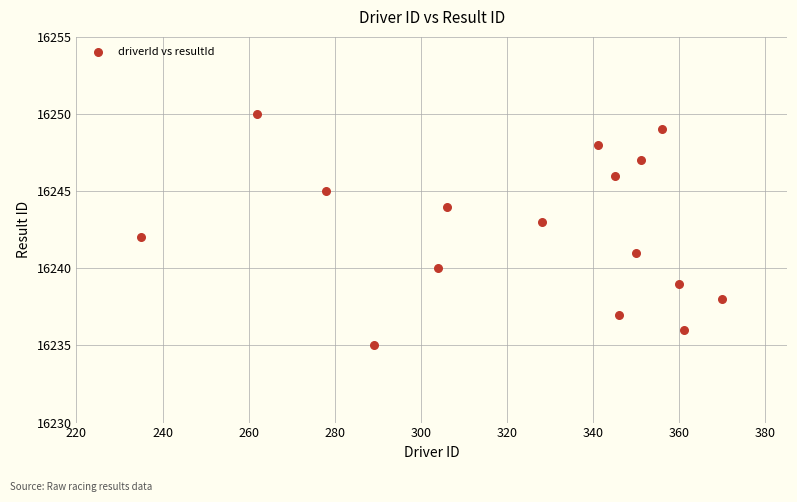

What is the range of X values (max minus min)?

135